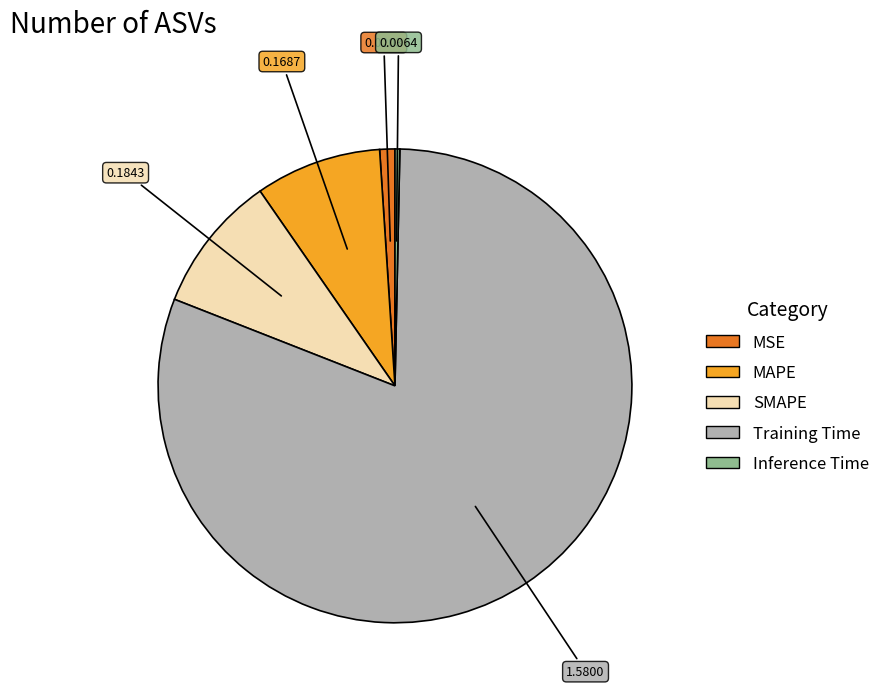

Rank the categories by value from lowest to highest.

Inference Time, MSE, MAPE, SMAPE, Training Time